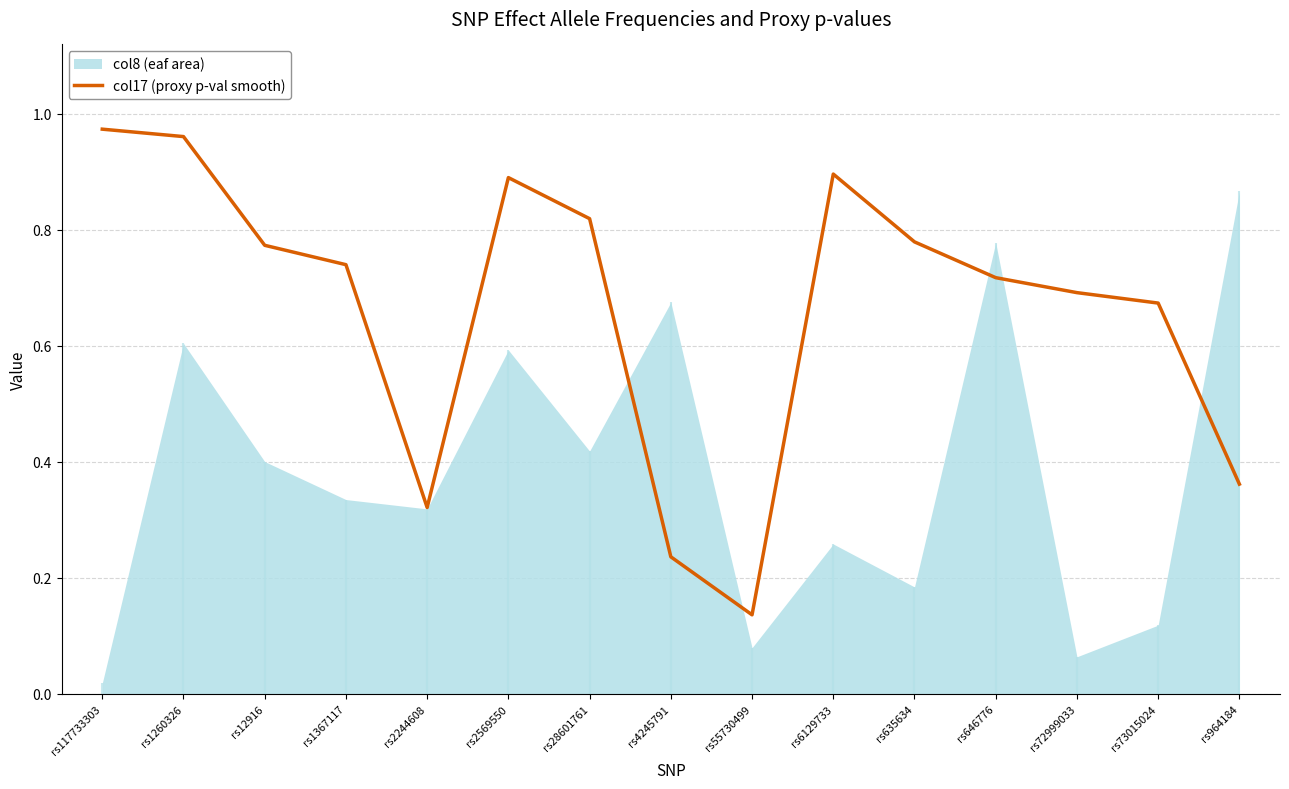

Rank the categories by value from lowest to highest.

rs55730499, rs4245791, rs2244608, rs964184, rs73015024, rs72999033, rs646776, rs1367117, rs12916, rs635634, rs28601761, rs2569550, rs6129733, rs1260326, rs117733303